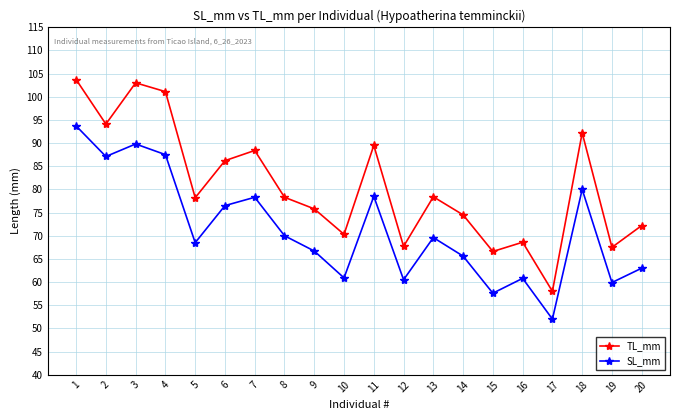

Rank the series by their average value, from lowest to highest.

SL_mm, TL_mm